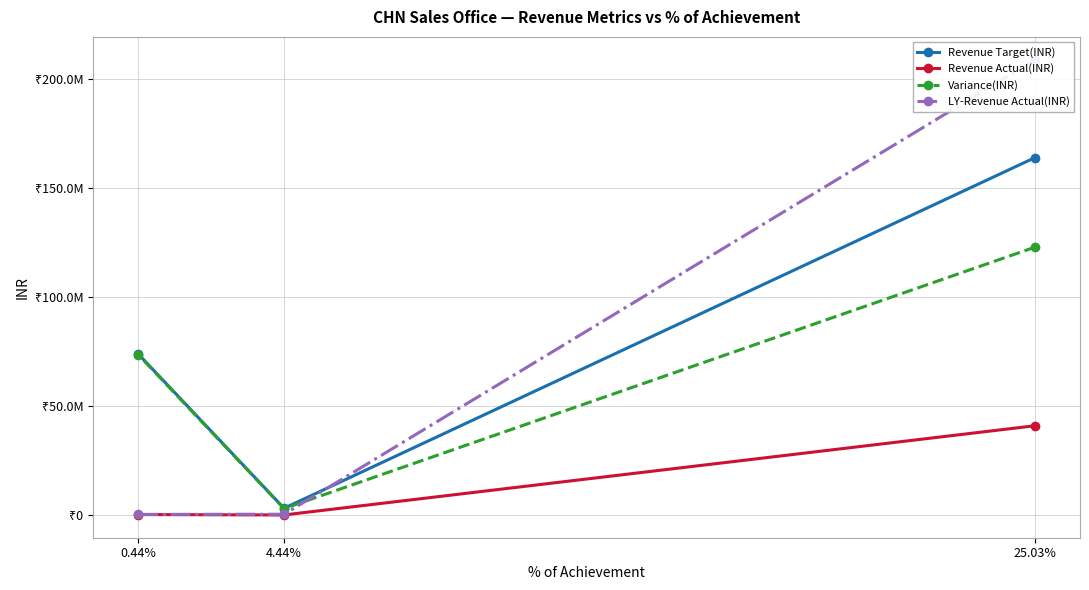

What are all the series names shown in the legend?

Revenue Target(INR), Revenue Actual(INR), Variance(INR), LY-Revenue Actual(INR)